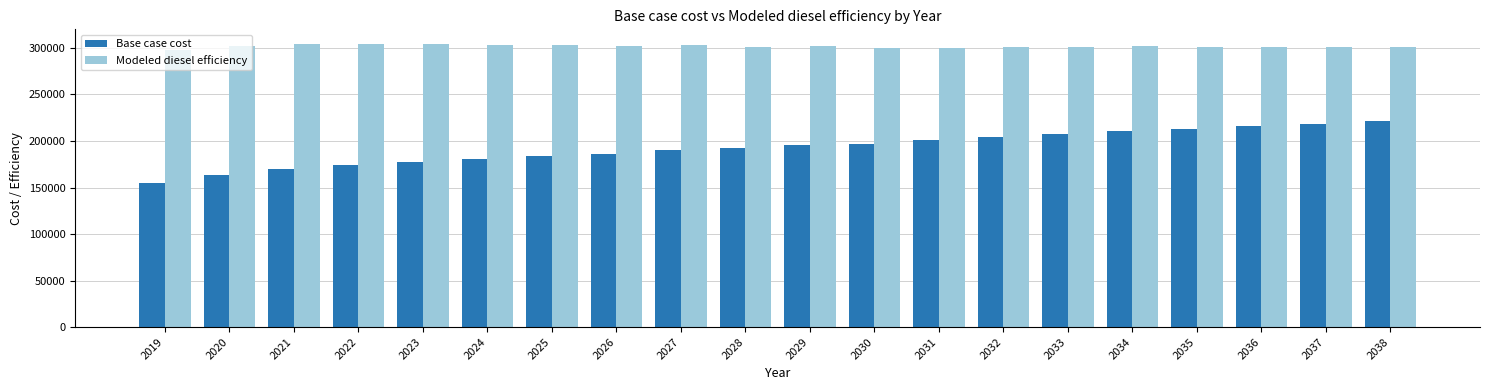

Is the value of Base case cost at 2032 greater than the value of Modeled diesel efficiency at 2033?

No